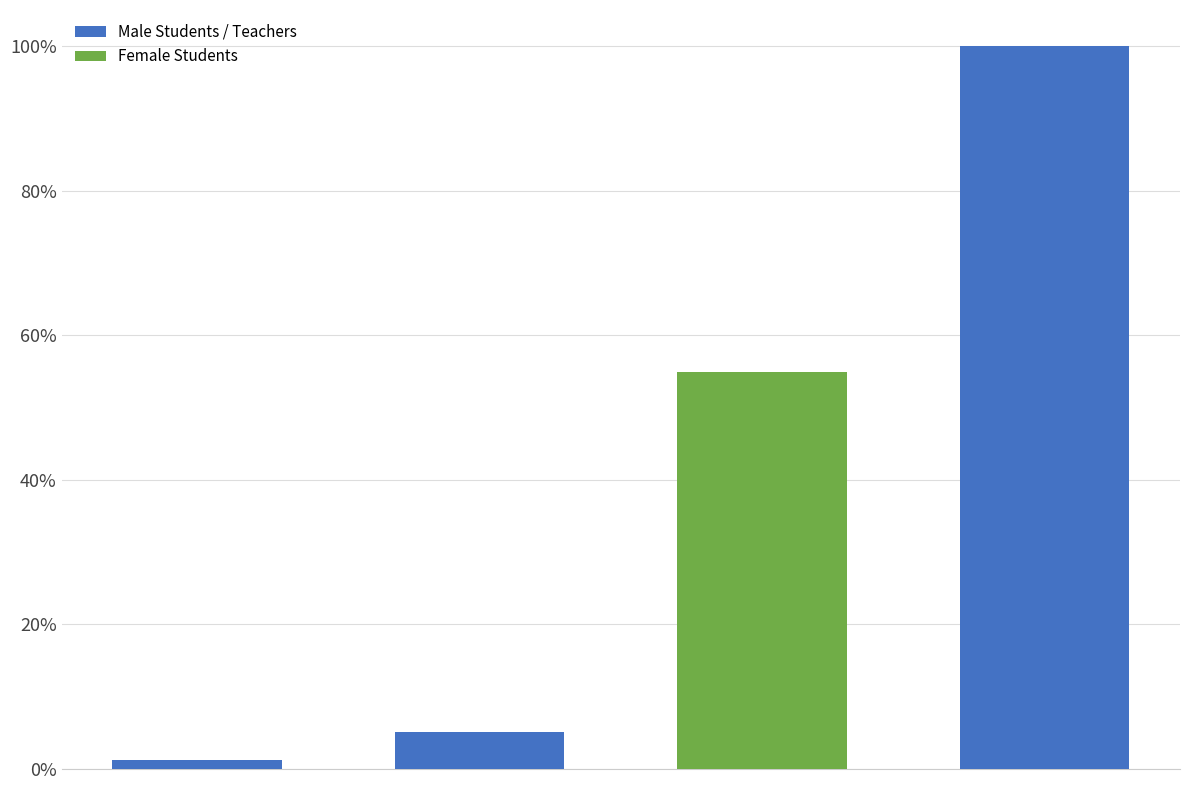

What is the difference between the maximum and second lowest values?

0.9